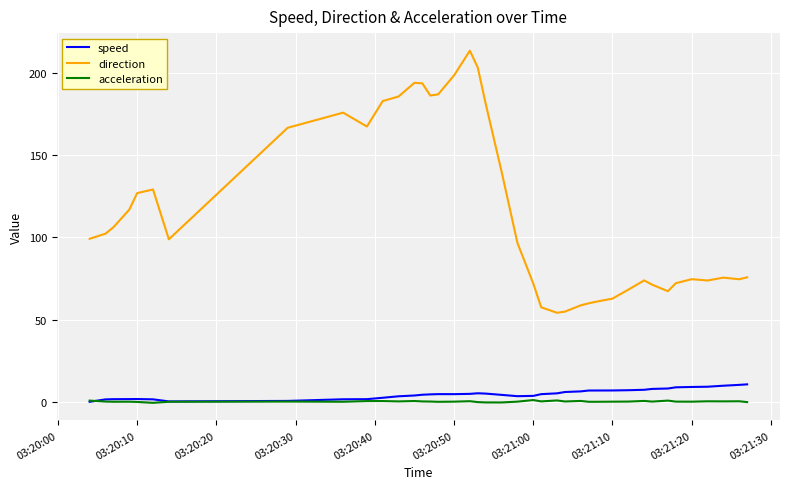

Rank the series by their maximum value, from highest to lowest.

direction, speed, acceleration